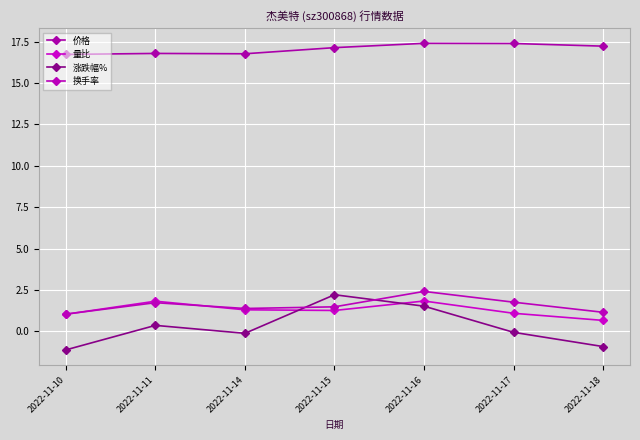

Which has a higher value, 2022-11-10 or 2022-11-14?

2022-11-14